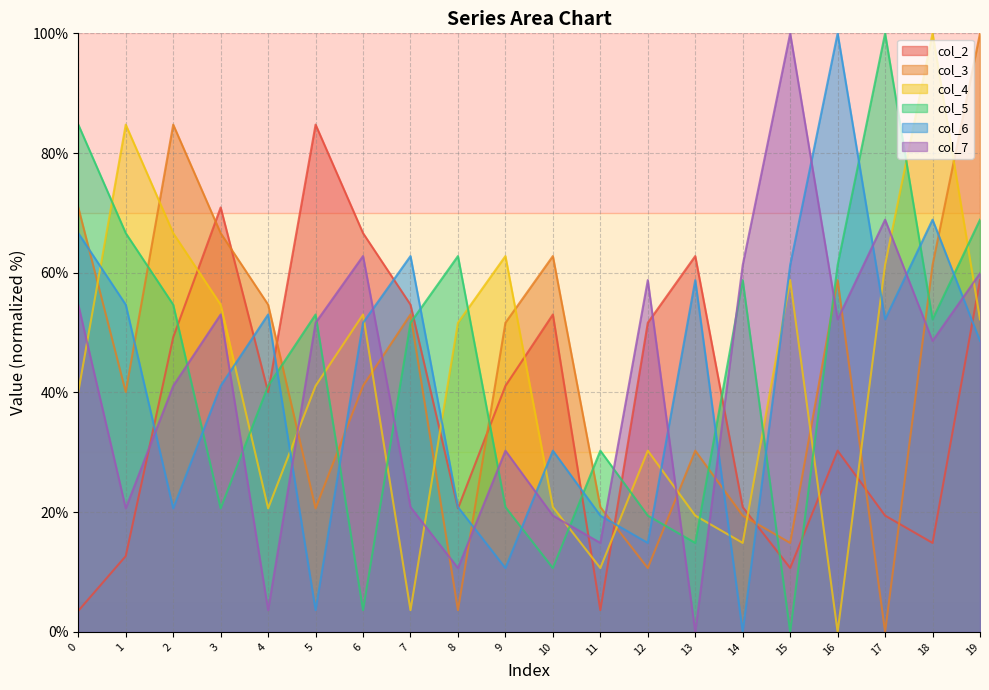

True or false: col_3 and col_5 cross at least once.

True